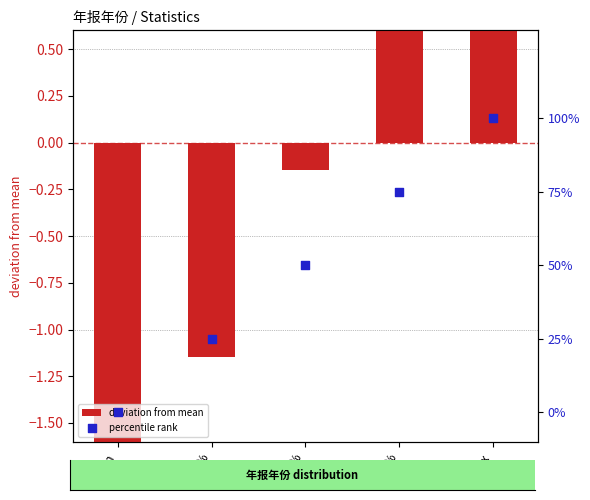

Which series contains the lowest Y value?

deviation from mean